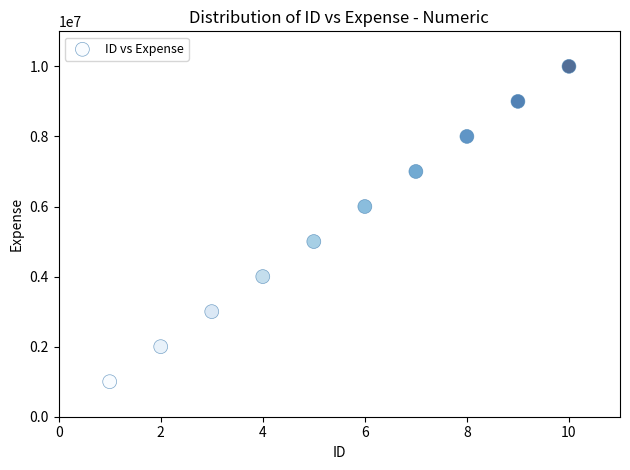

What is the average X value?

6